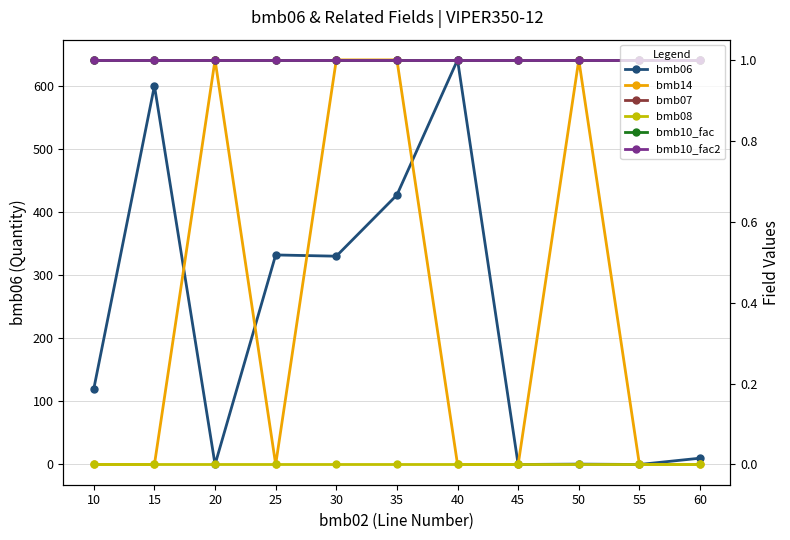

True or false: bmb08 has more than 1 points higher than both neighbors.

False